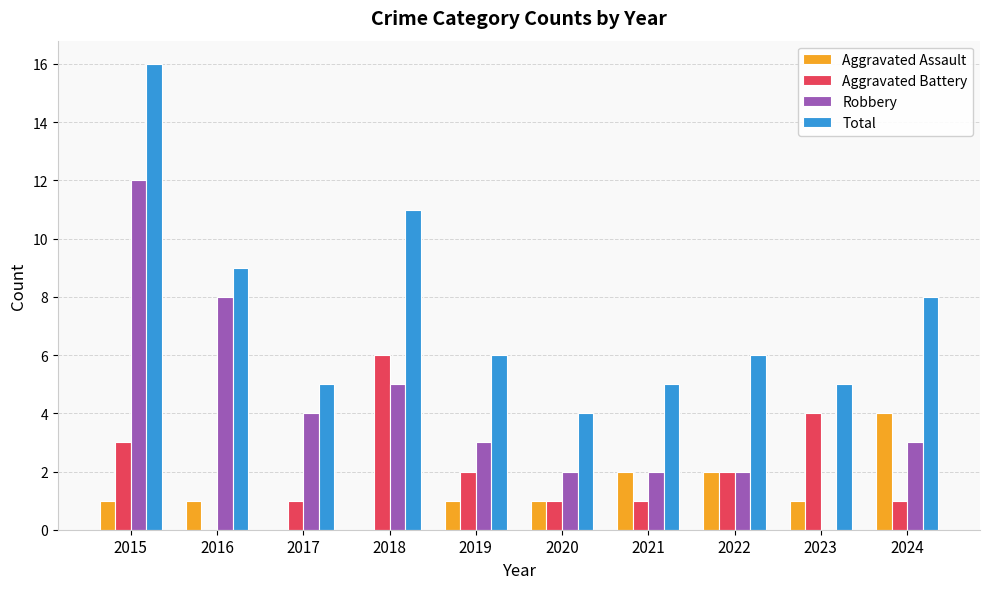

Is the value of Robbery at 2019 greater than the value of Total at 2017?

No